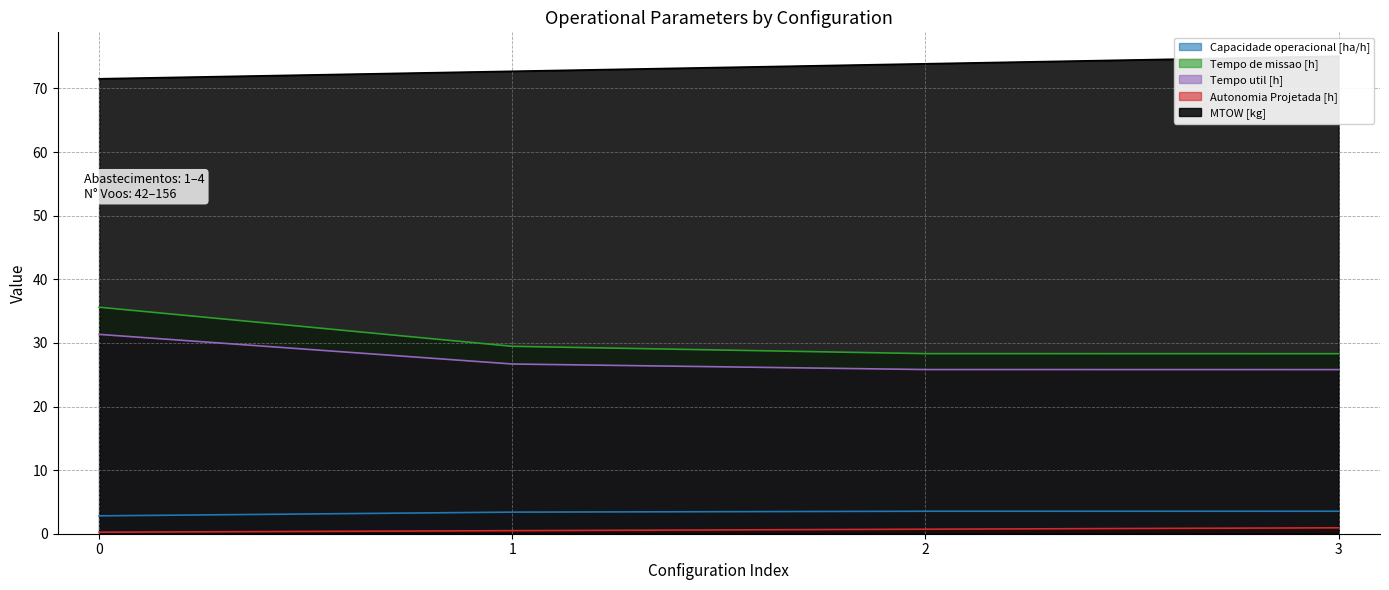

Does the chart have visible grid lines?

Yes